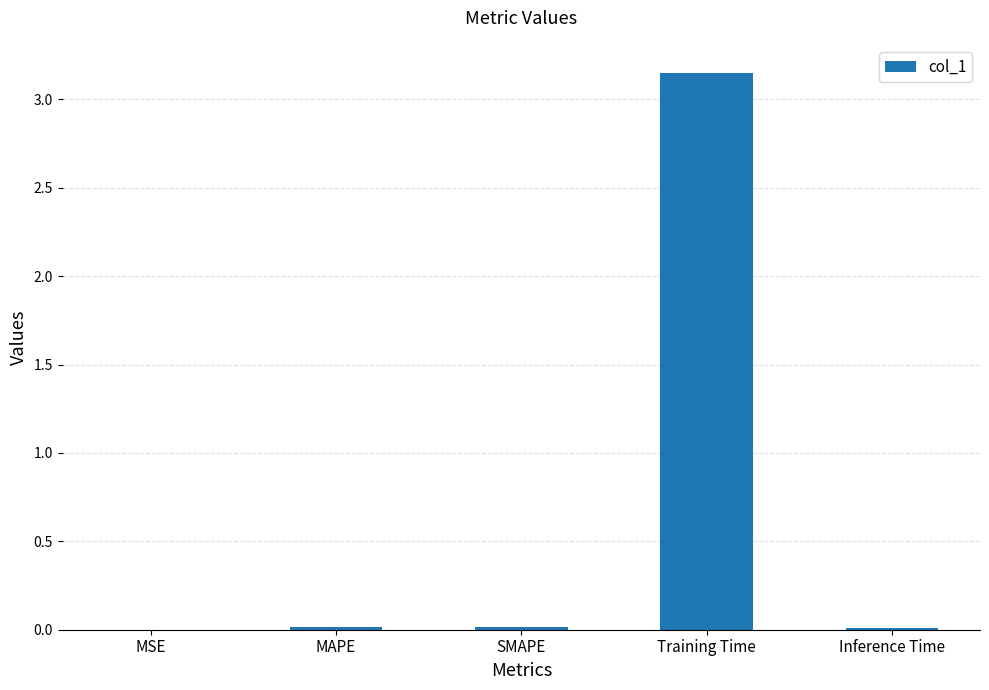

At which category does the chart reach its peak across all series?

Training Time